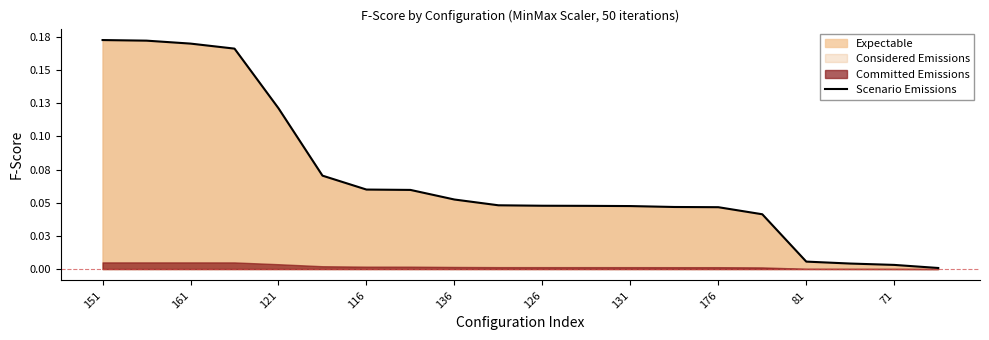

Is it true that the value at 71 is 0.0?

False